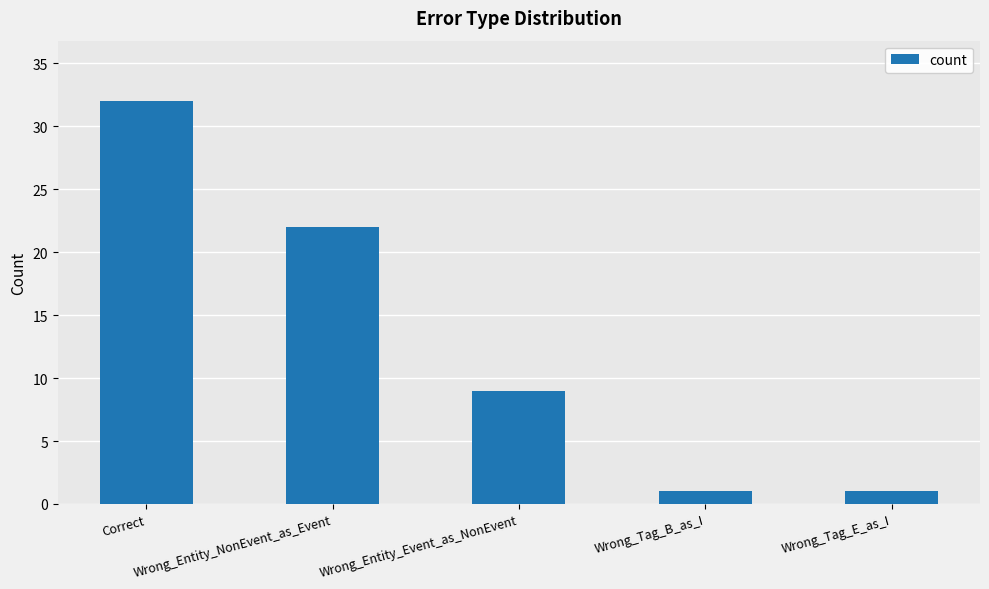

How many data points does each series have?

5